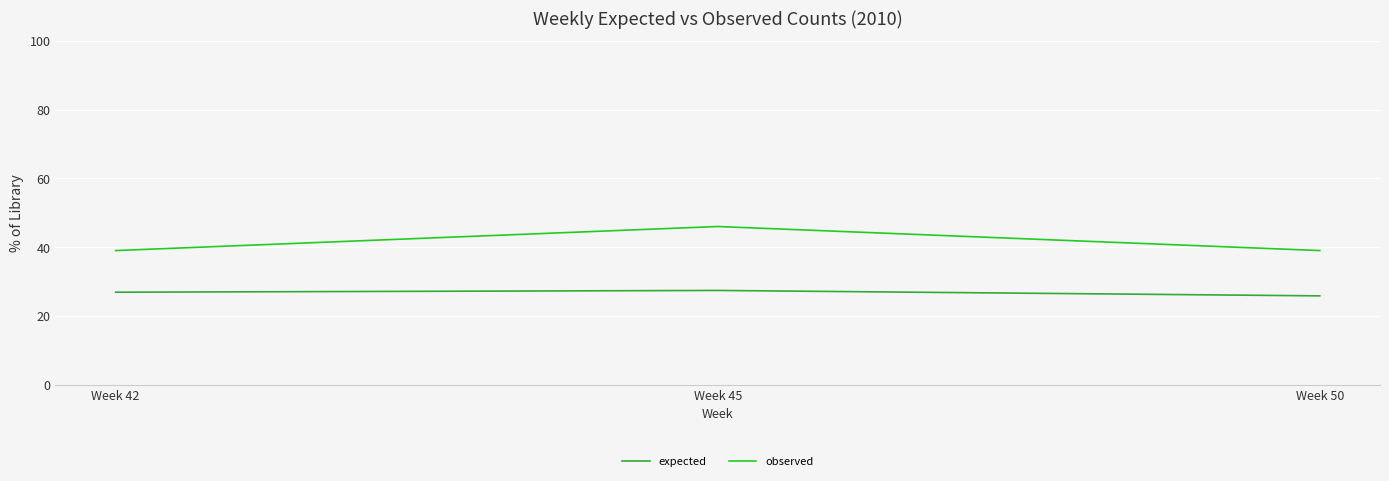

What is the spread (max minus min) of values at Week 42?

12.1